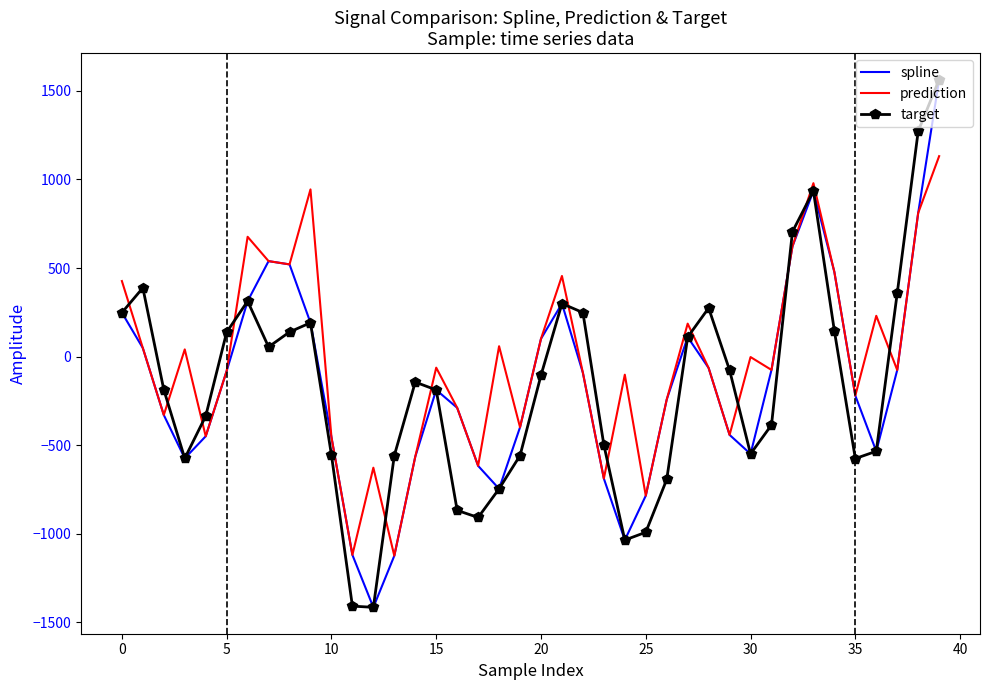

Which series has the largest total across all categories?

prediction